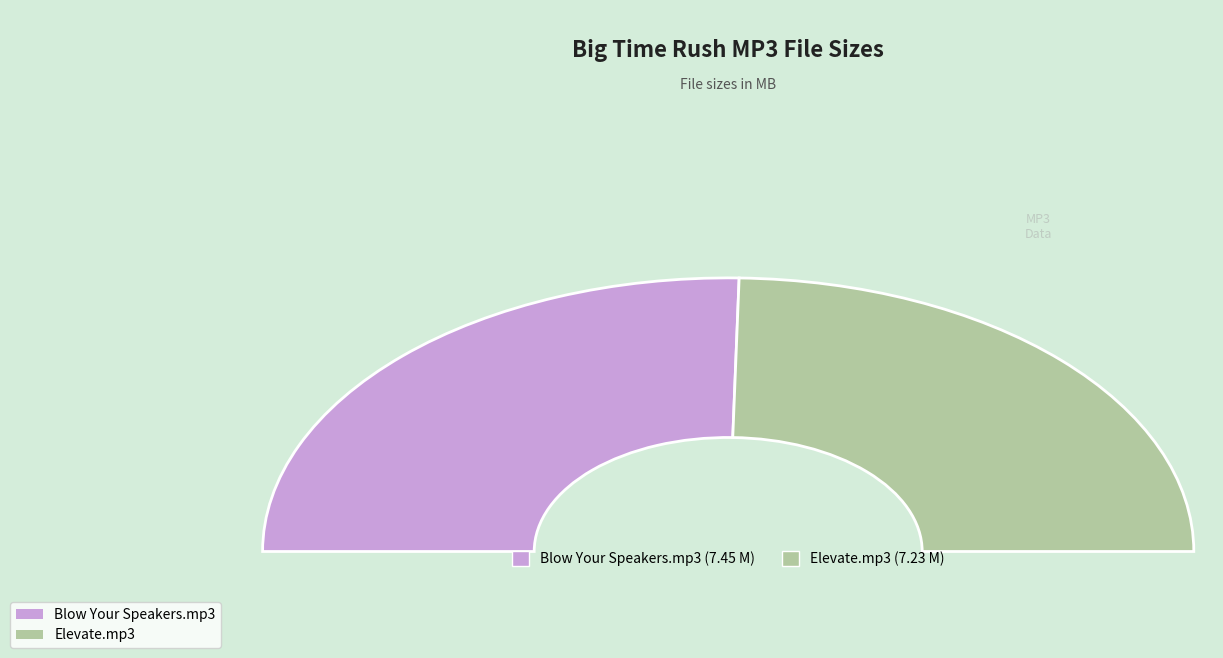

To the nearest percent, what percentage of the pie is Big Time Rush - Blow Your Speakers.mp3?

51%